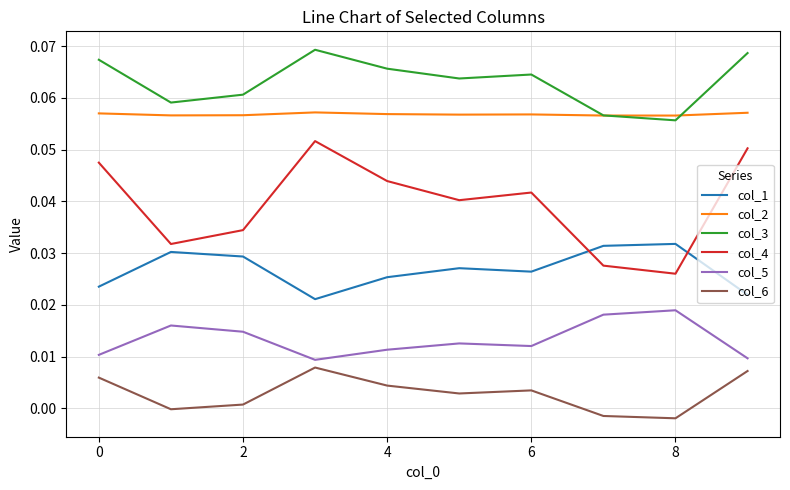

True or false: col_3 and col_6 cross at least once.

False